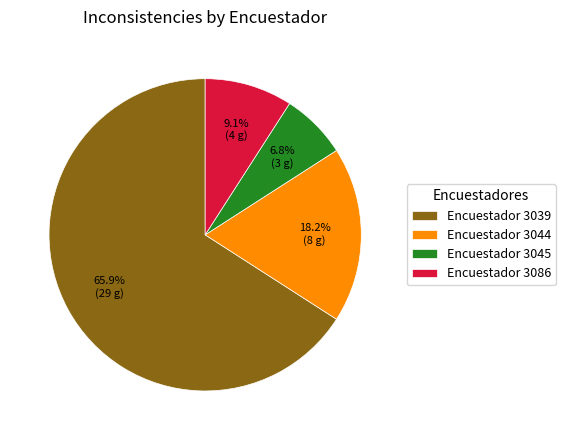

Rank the categories by value from highest to lowest.

Encuestador 3039, Encuestador 3044, Encuestador 3086, Encuestador 3045